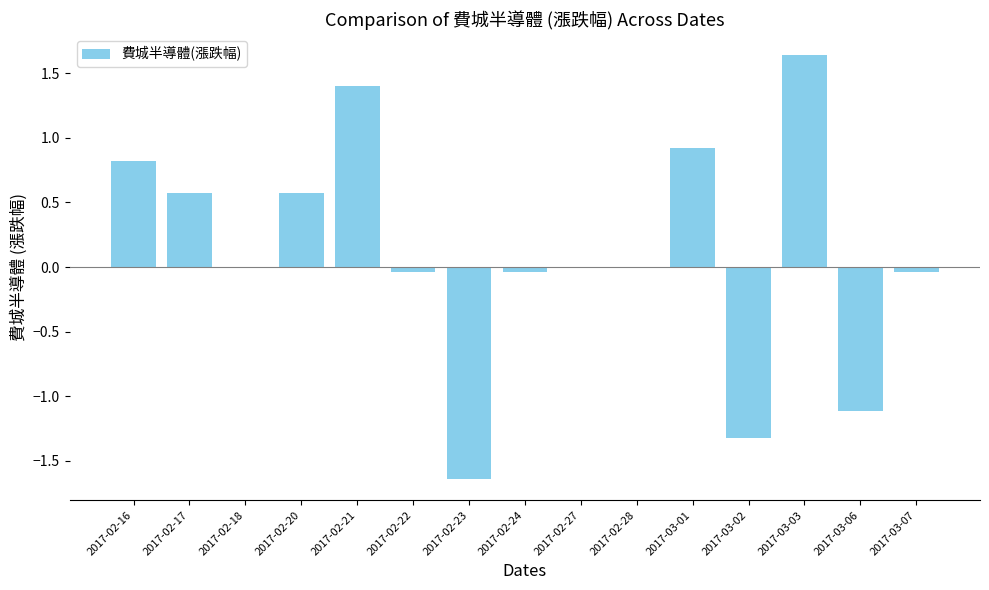

The value at 2017-02-21 is 2.3. True or false?

False